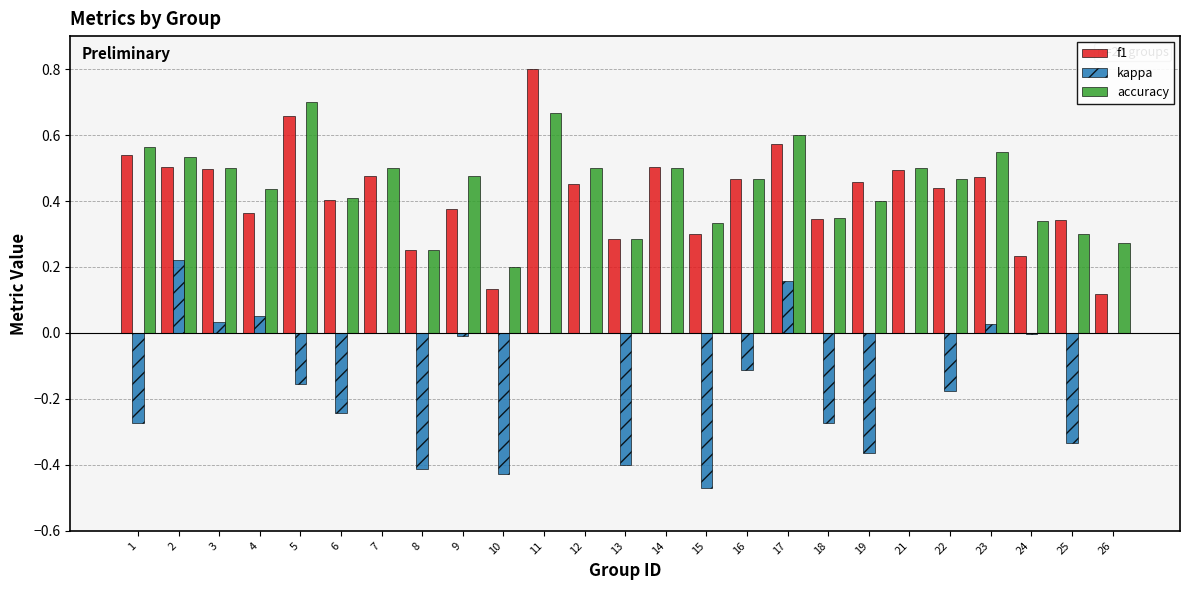

What is the total value across all series at 16?

0.8